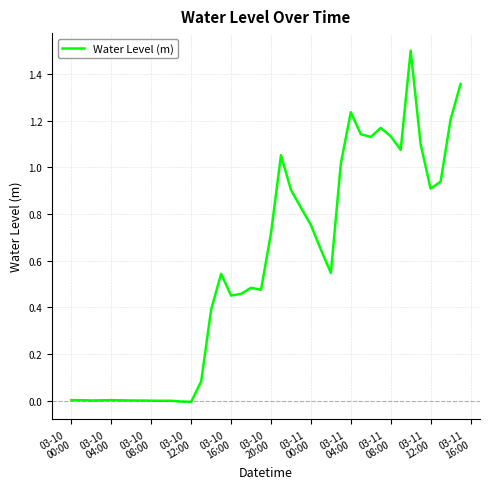

True or false: the data has more than 2 interior local peaks.

True